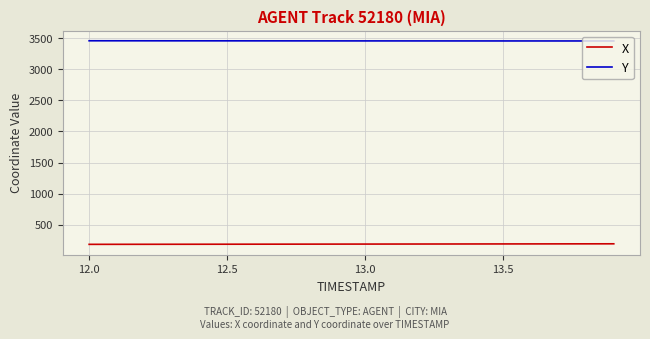

Which series has the largest total across all categories?

Y